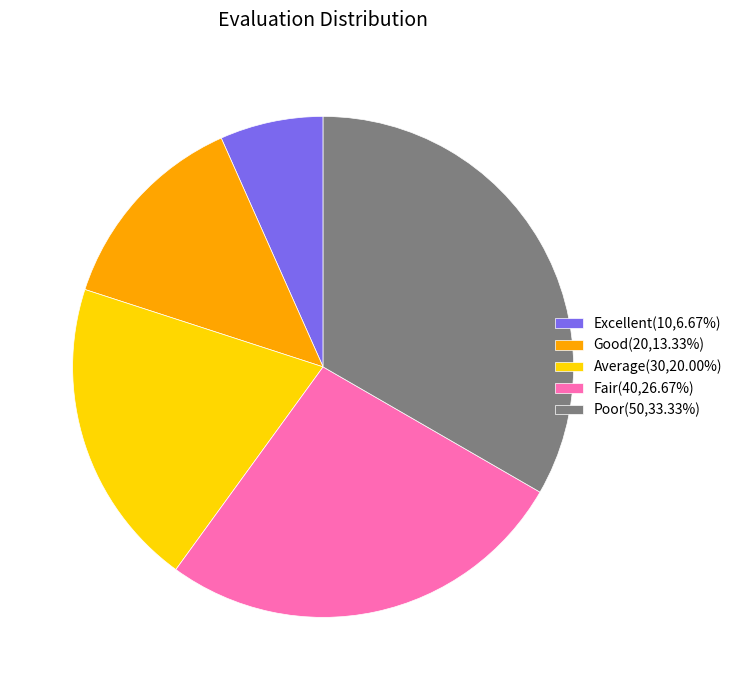

Is there any slice that represents more than half of the pie?

No